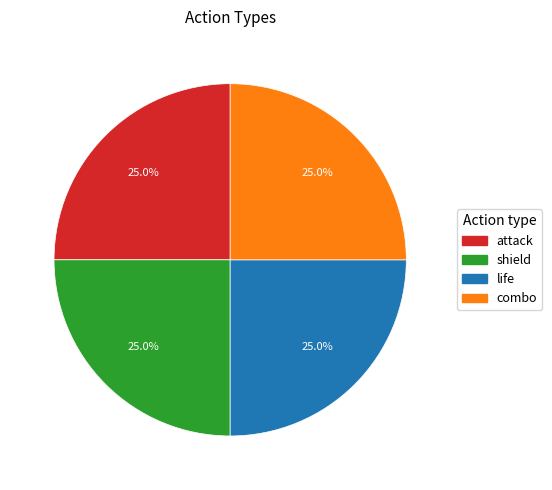

To the nearest percent, what percentage of the pie is life?

25%